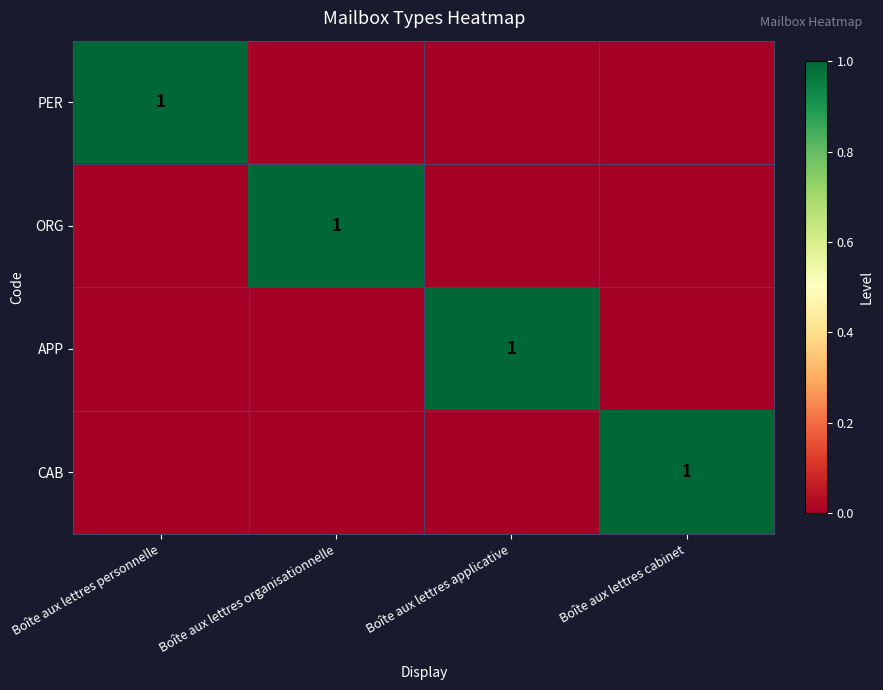

Is it true that APP equals 0 at Boîte aux lettres applicative?

False